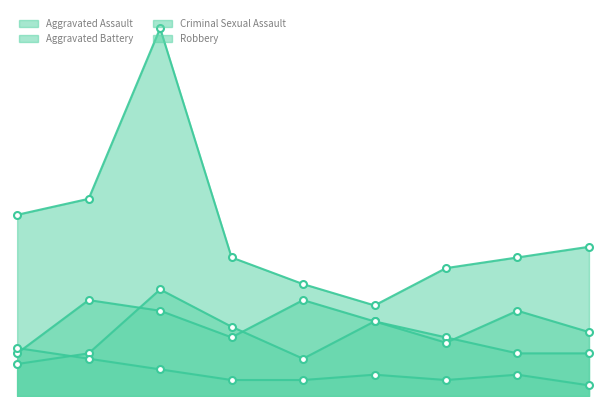

Is it true that Robbery equals 37 at 2016?

True